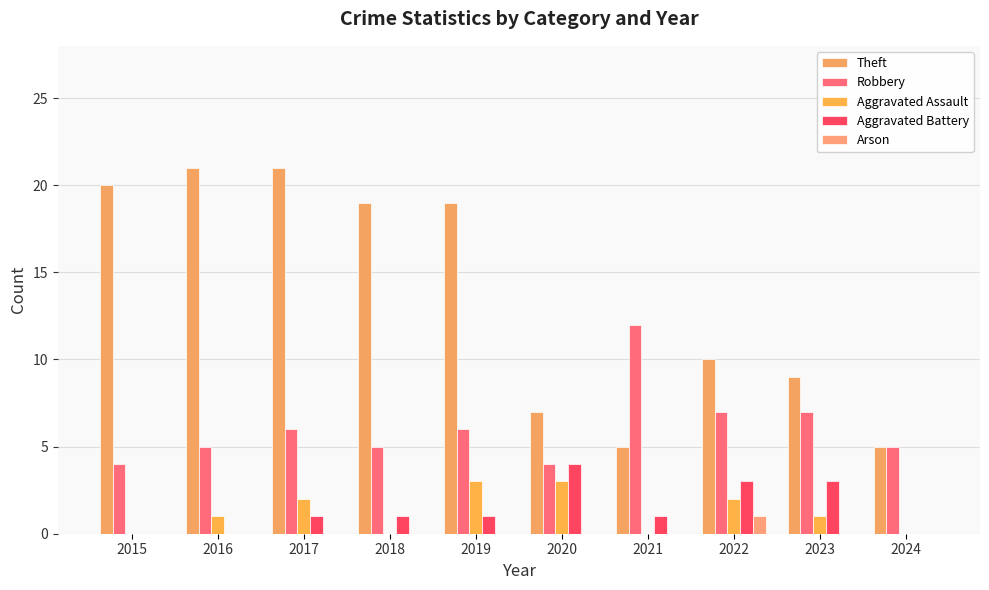

Which series changed the most between 2017 and 2019?

Theft